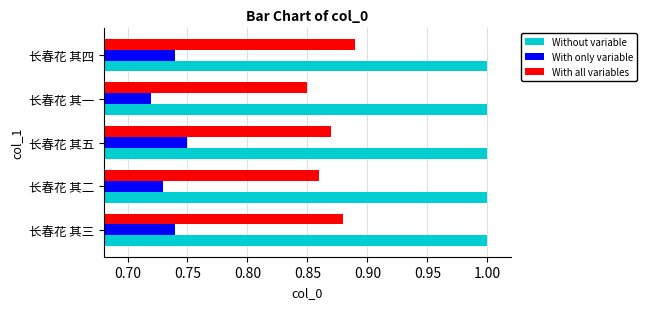

Is the value of With only variable at 长春花 其四 greater than the value of With all variables at 长春花 其二?

No